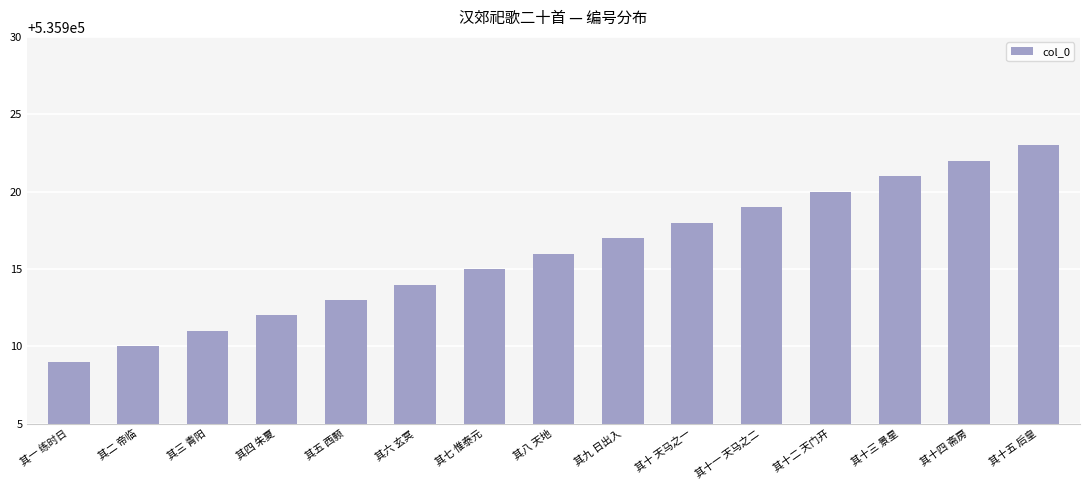

What is the change in value from 其五 西颢 to 其十三 景星?

+8